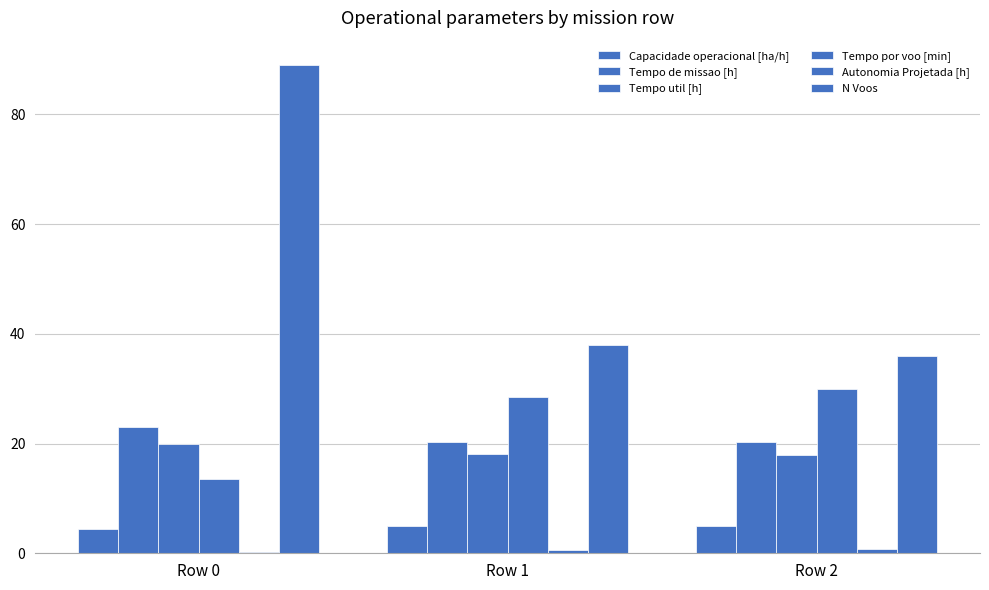

Reading left to right, list all the values displayed in this chart.

Capacidade operacional [ha/h]: 4.3	4.9	4.9
Tempo de missao [h]: 23.0	20.4	20.3
Tempo util [h]: 20.0	18.0	18.0
Tempo por voo [min]: 13.5	28.5	29.9
Autonomia Projetada [h]: 0.3	0.6	0.8
N Voos: 89.0	38.0	36.0